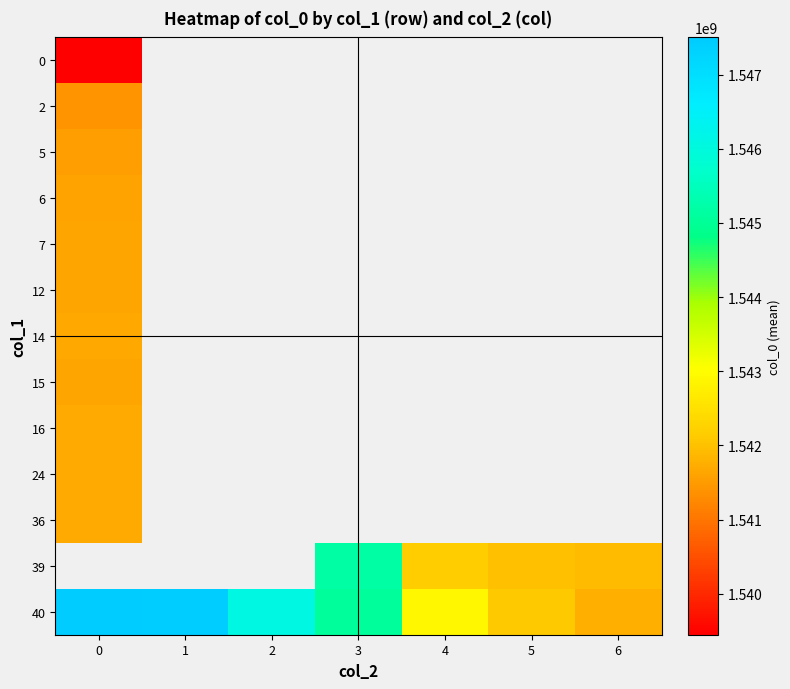

List the series in order of their peak value, lowest first.

0, 2, 5, 6, 7, 12, 15, 14, 16, 24, 36, 39, 40